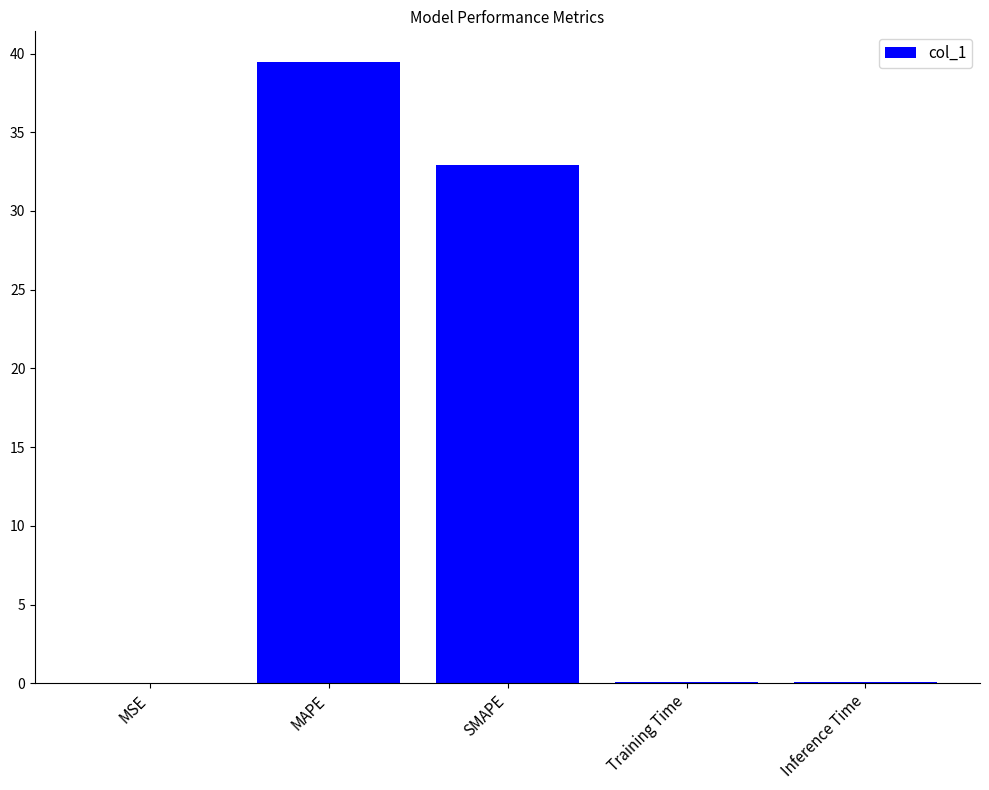

True or false: the data shows 32.9 at SMAPE.

True